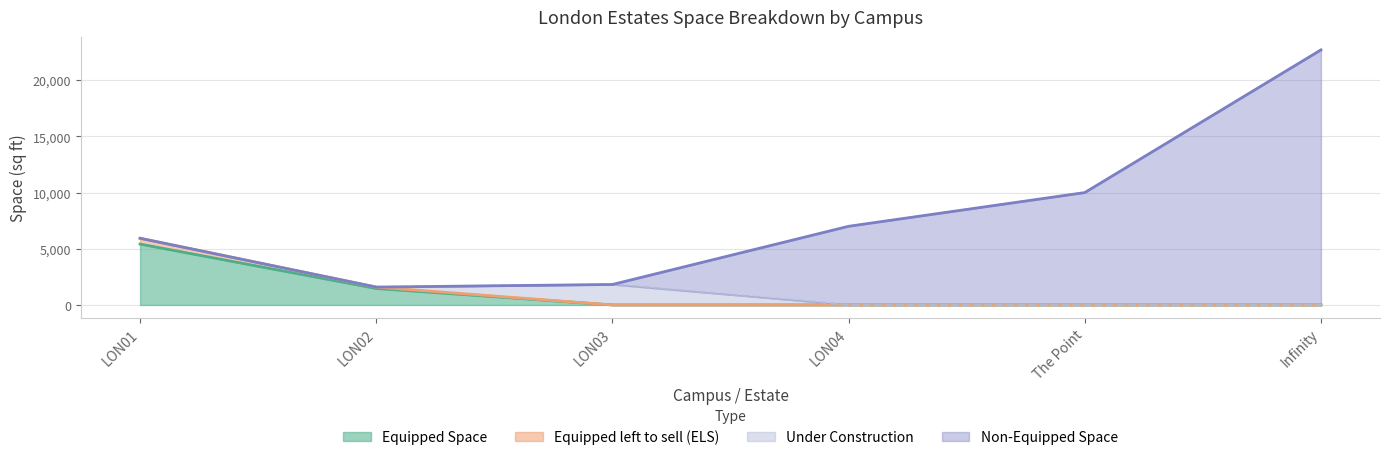

Does the chart display data point markers on the line(s)?

No